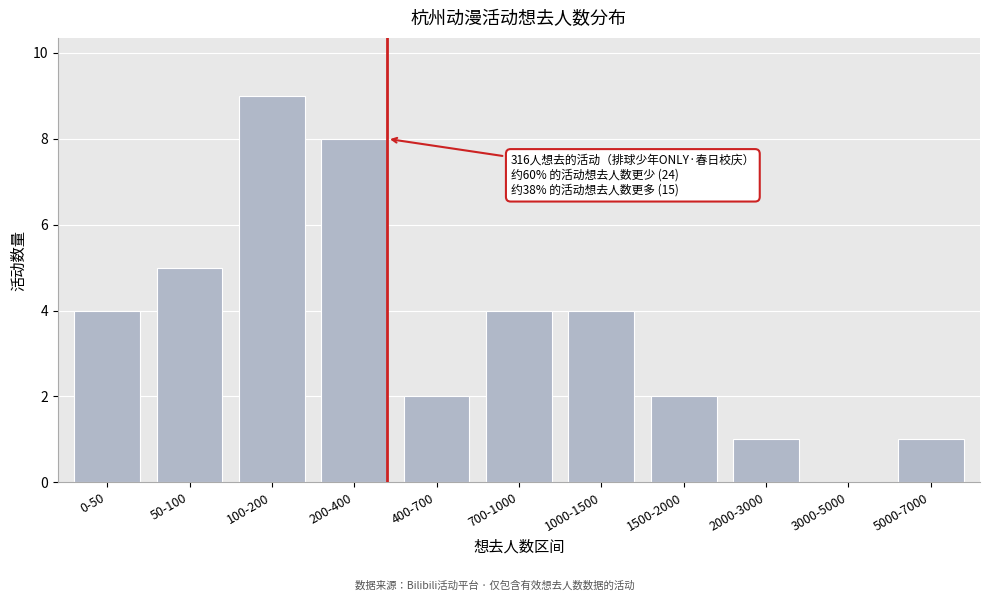

Reading right to left, transcribe all the data shown in this chart.

5000-7000=1	3000-5000=0	2000-3000=1	1500-2000=2	1000-1500=4	700-1000=4	400-700=2	200-400=8	100-200=9	50-100=5	0-50=4